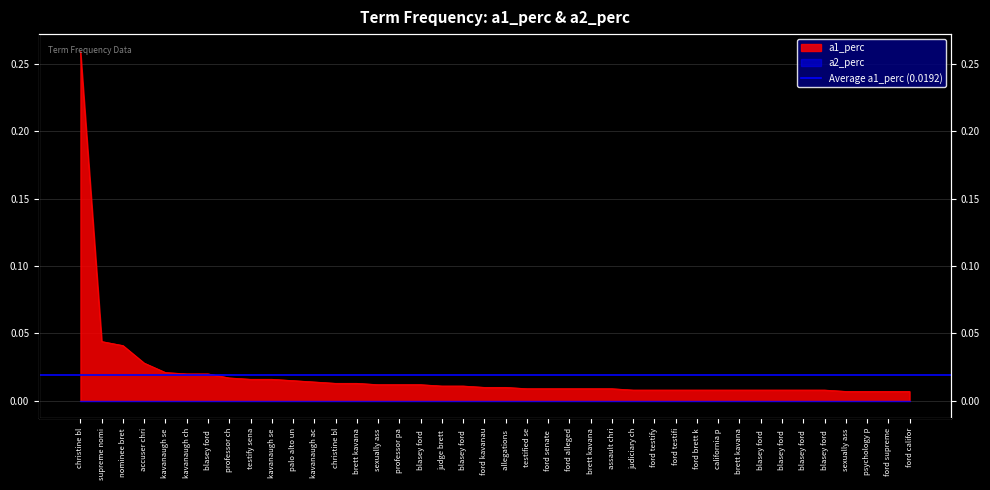

Rank the categories by value from lowest to highest.

sexually ass, psychology p, ford supreme, ford califor, judiciary ch, ford testify, ford testifi, ford brett k, california p, brett kavana, blasey ford, blasey ford, blasey ford, blasey ford, testified se, ford senate, ford alleged, brett kavana, assault chri, ford kavanau, allegations, judge brett, blasey ford, sexually ass, professor pa, blasey ford, christine bl, brett kavana, kavanaugh ac, palo alto un, testify sena, kavanaugh se, professor ch, kavanaugh ch, blasey ford, kavanaugh se, accuser chri, nominee bret, supreme nomi, christine bl